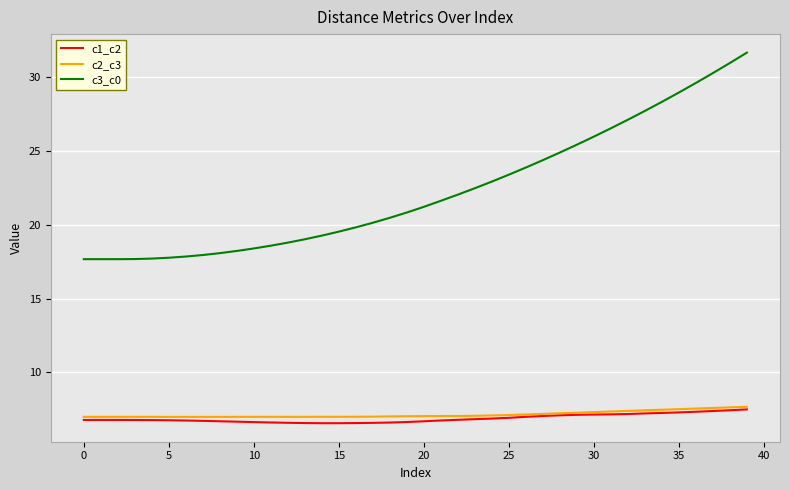

What is the lowest value of the c2_c3 series?

7.0